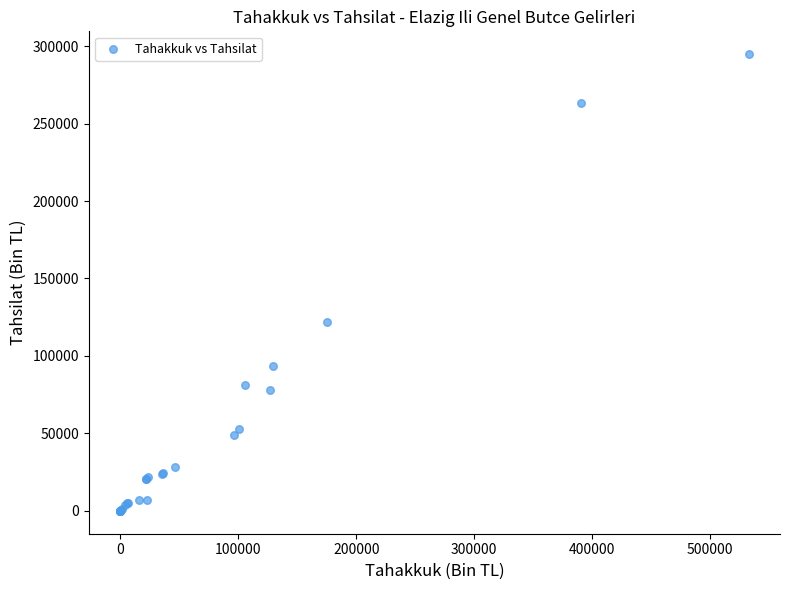

What Y value in the scatter plot is closest to 147373?

122097